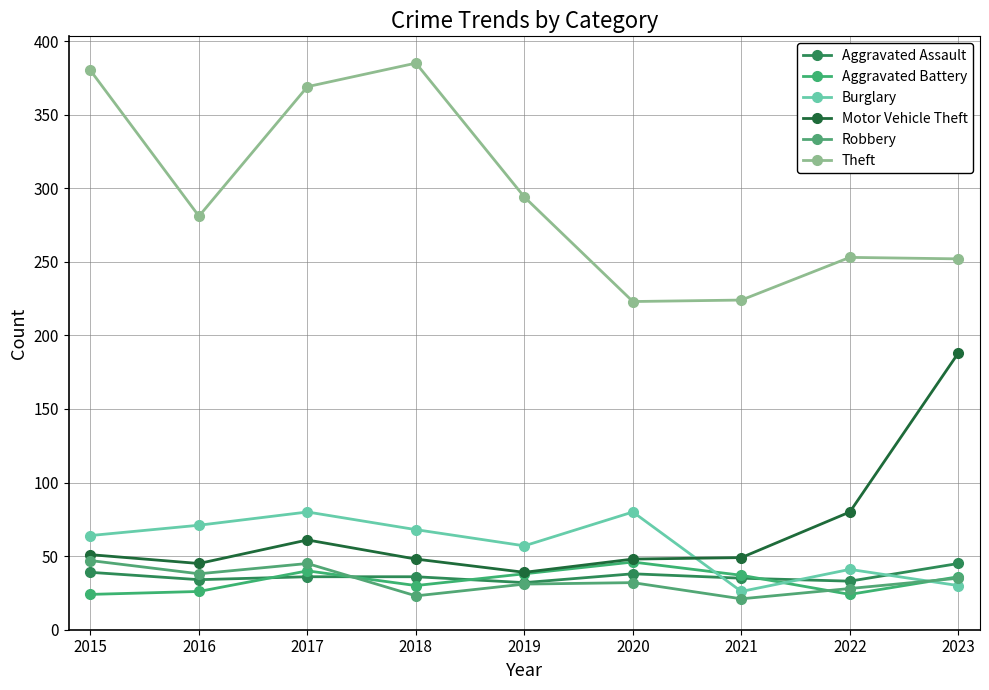

In Theft, how many points are higher than both neighbors (excluding endpoints)?

2